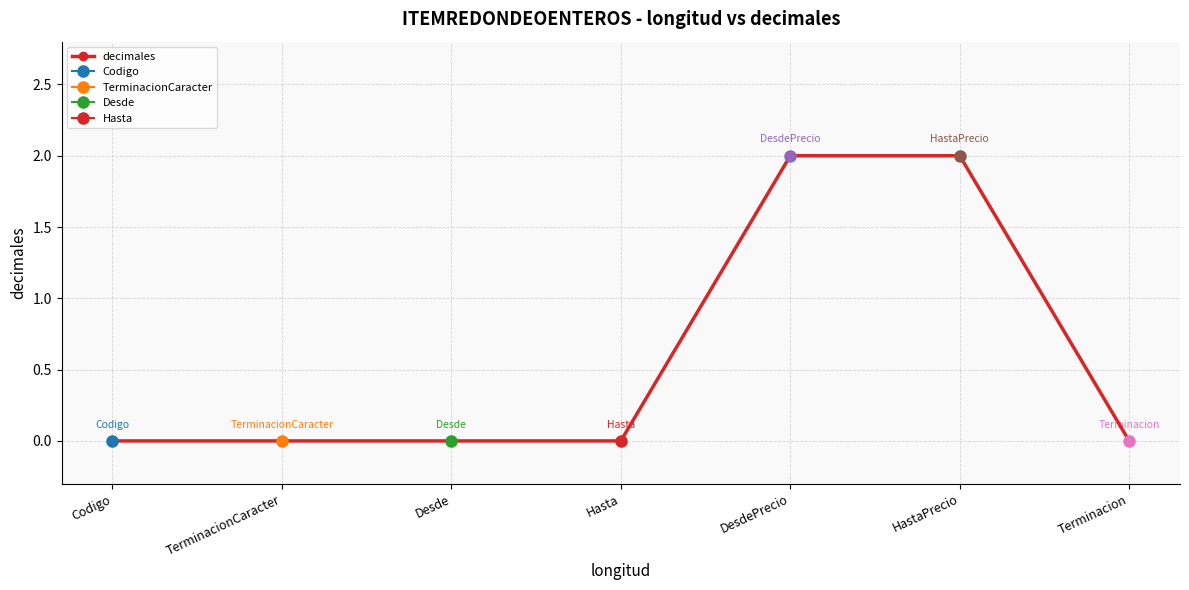

Reading left to right, list all the values displayed in this chart.

0	0	0	0	2	2	0